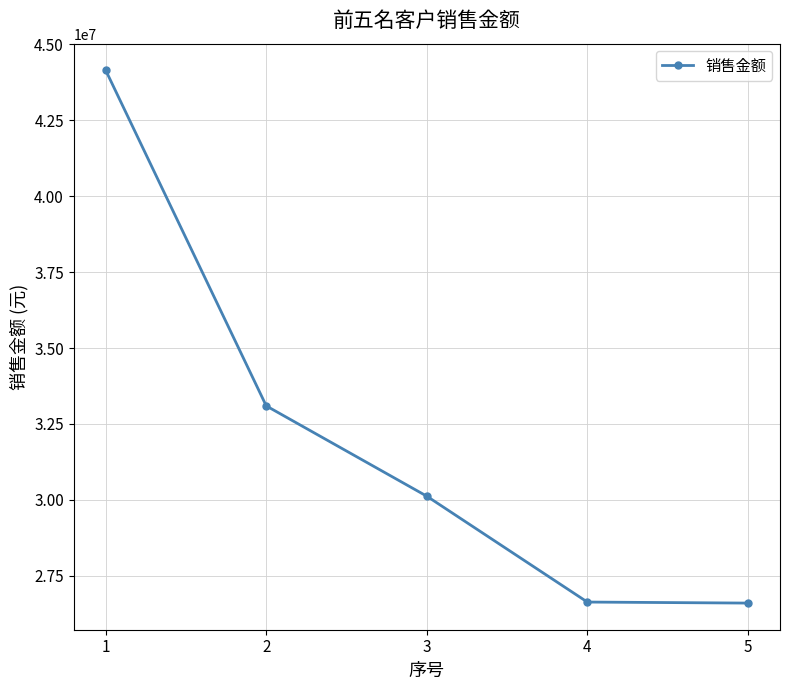

What is the difference between the maximum and minimum values?

17535759.1